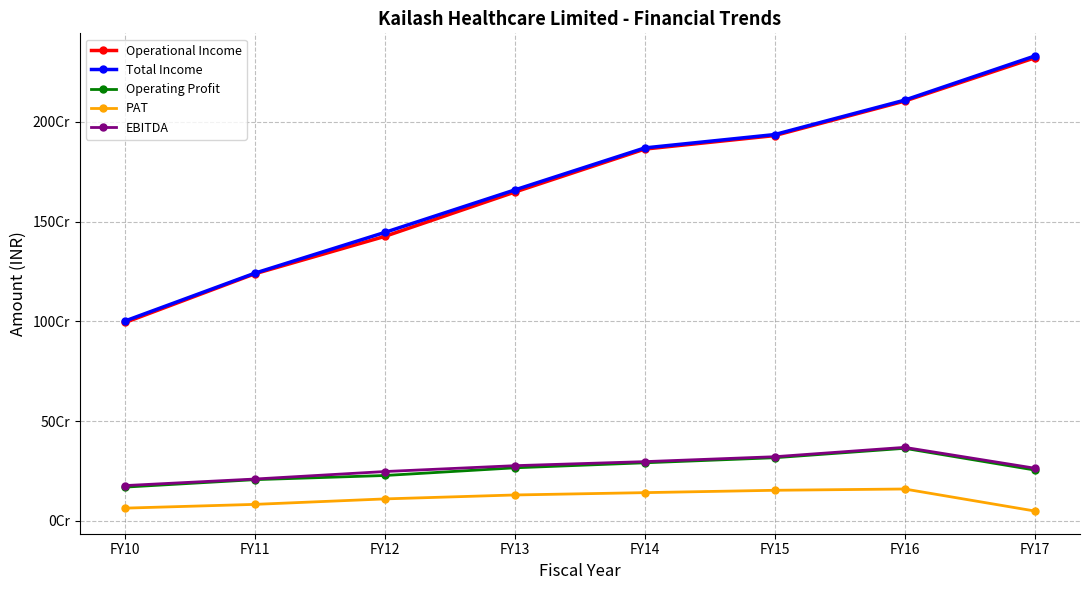

Does the chart display data point markers on the line(s)?

Yes